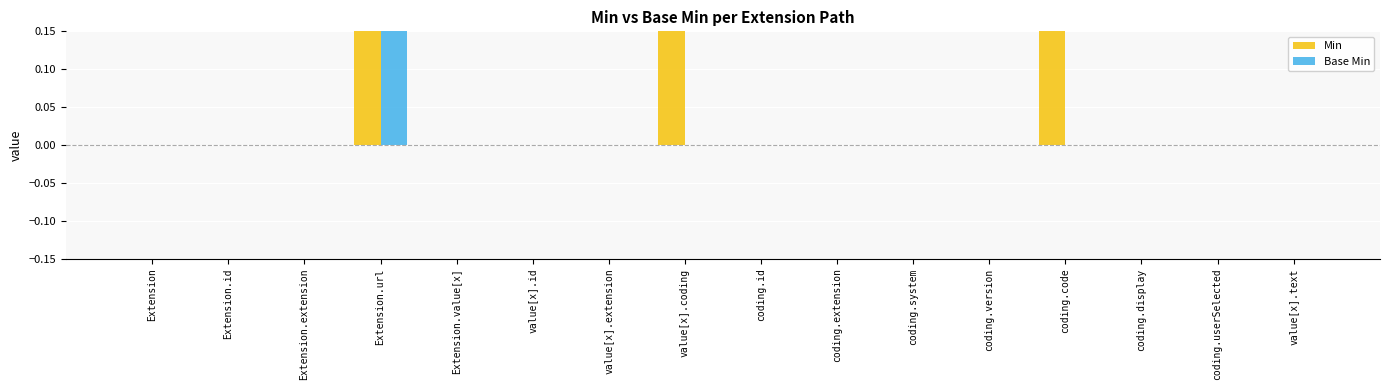

How many values in the Base Min series exceed 0?

1